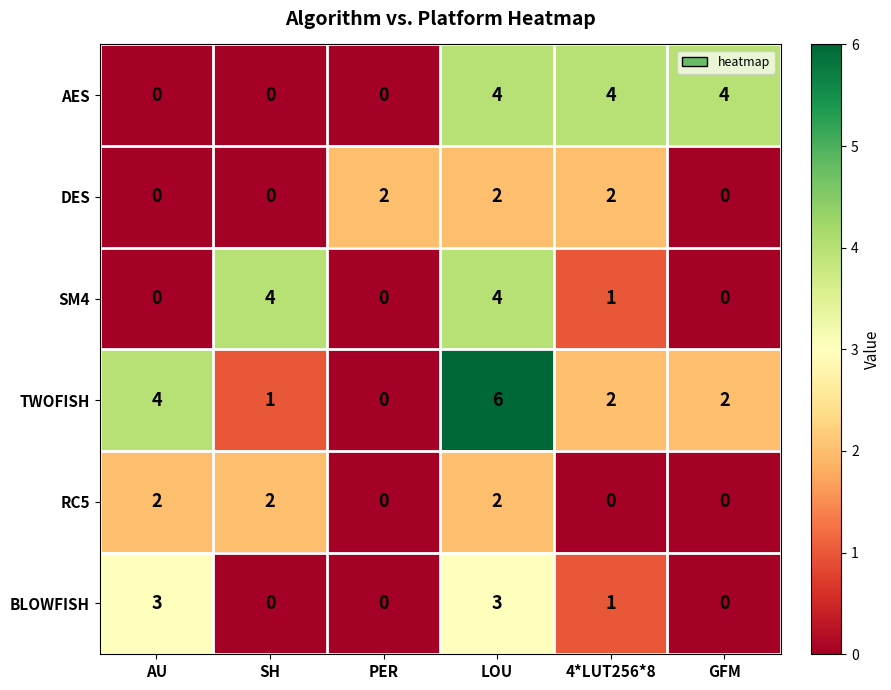

Which series has the widest spread of values?

TWOFISH